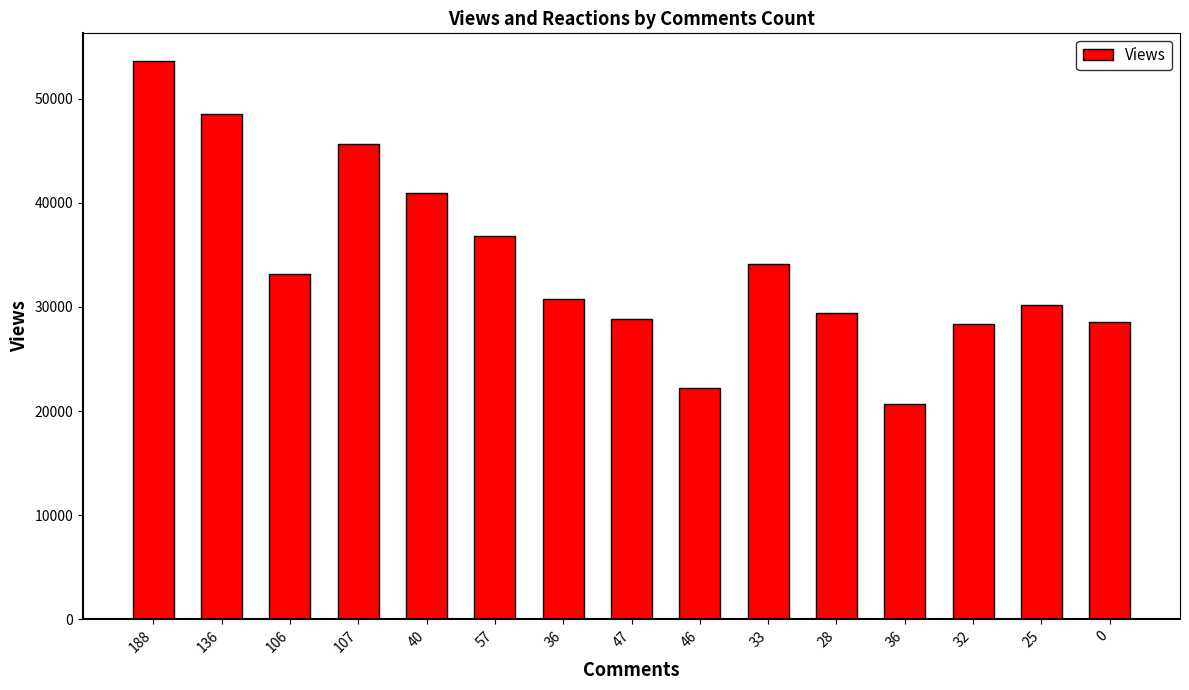

What is the change in value from 106 to 36?

-12522